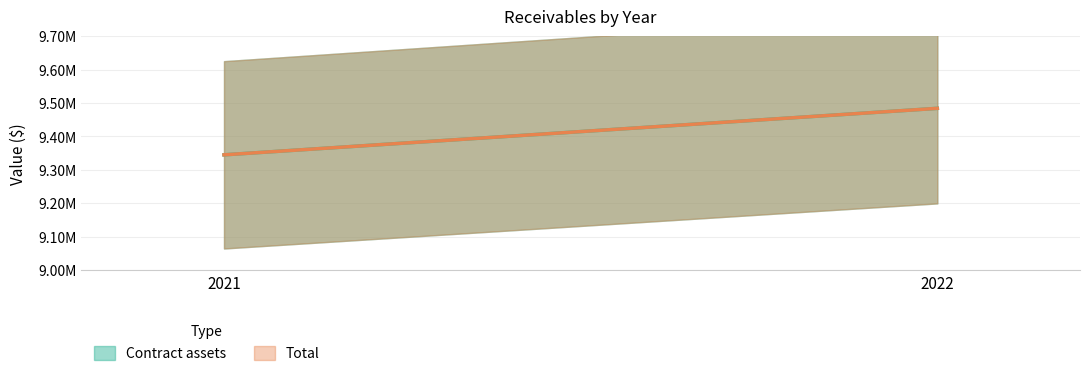

Which series has the largest total across all categories?

Contract assets